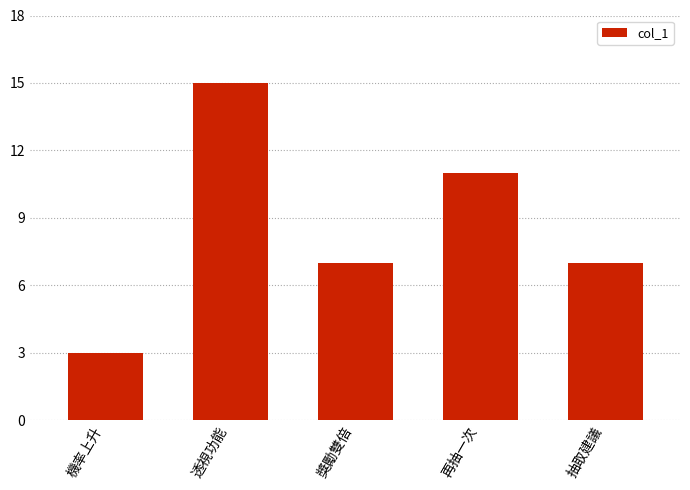

What is the difference between the maximum and minimum values?

12